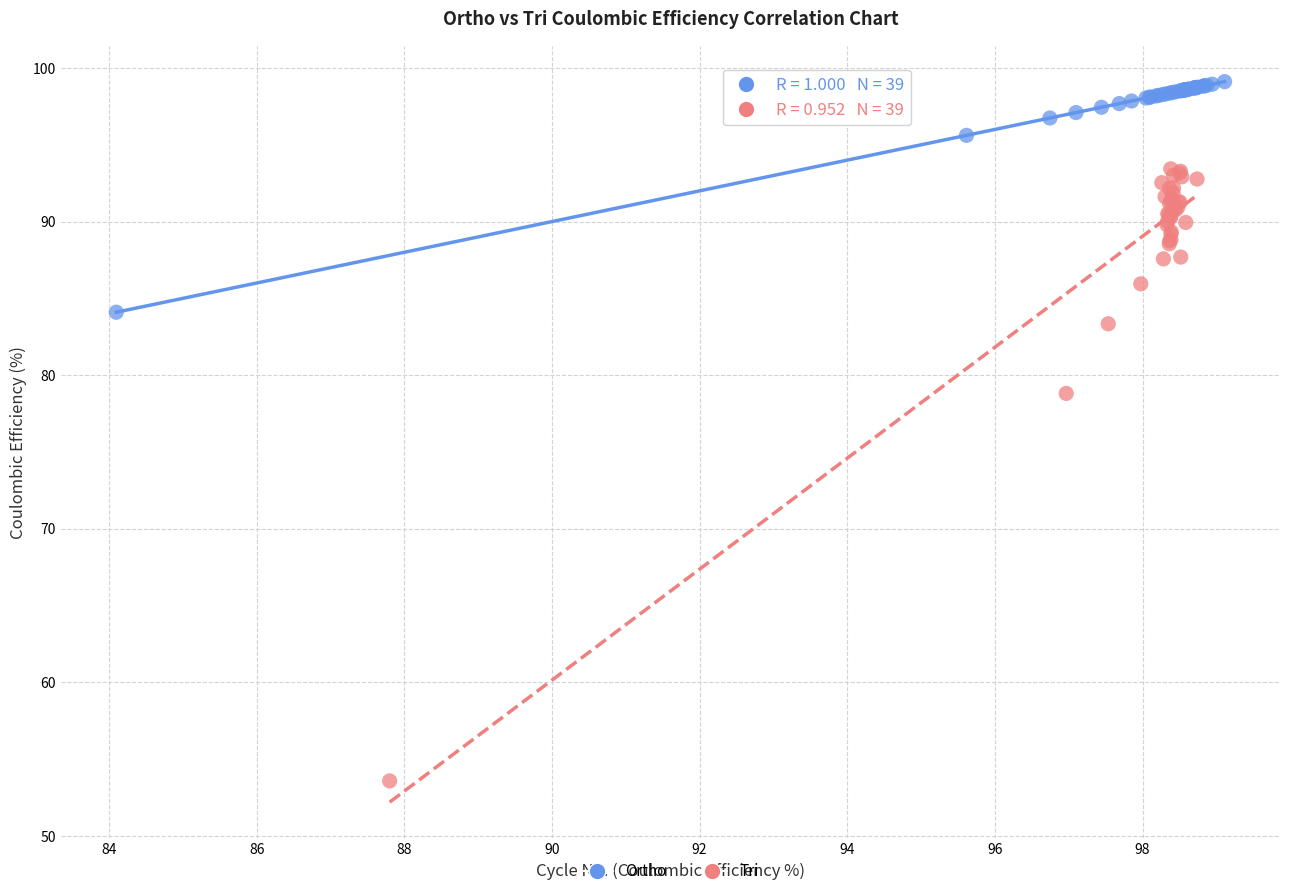

Which series has the largest Y range (max minus min)?

Tri